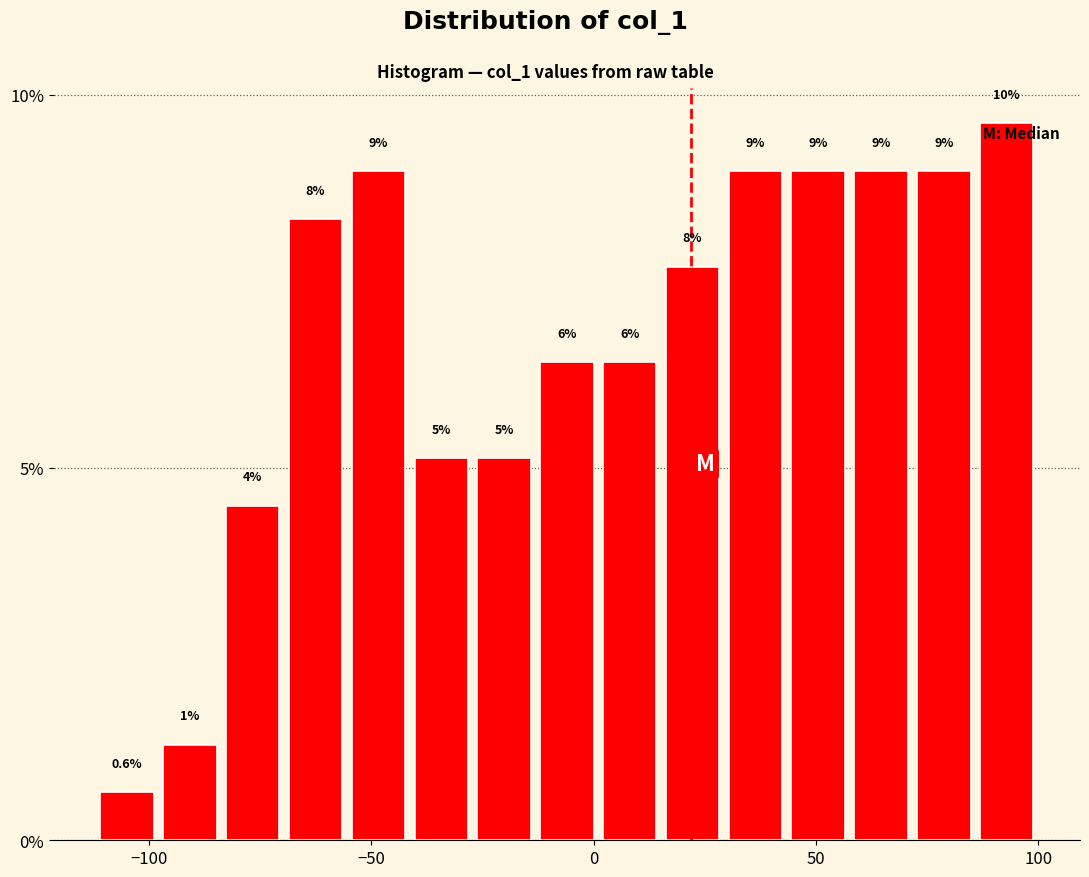

Read against the x-axis, roughly where is the centre of the tallest bar?

95